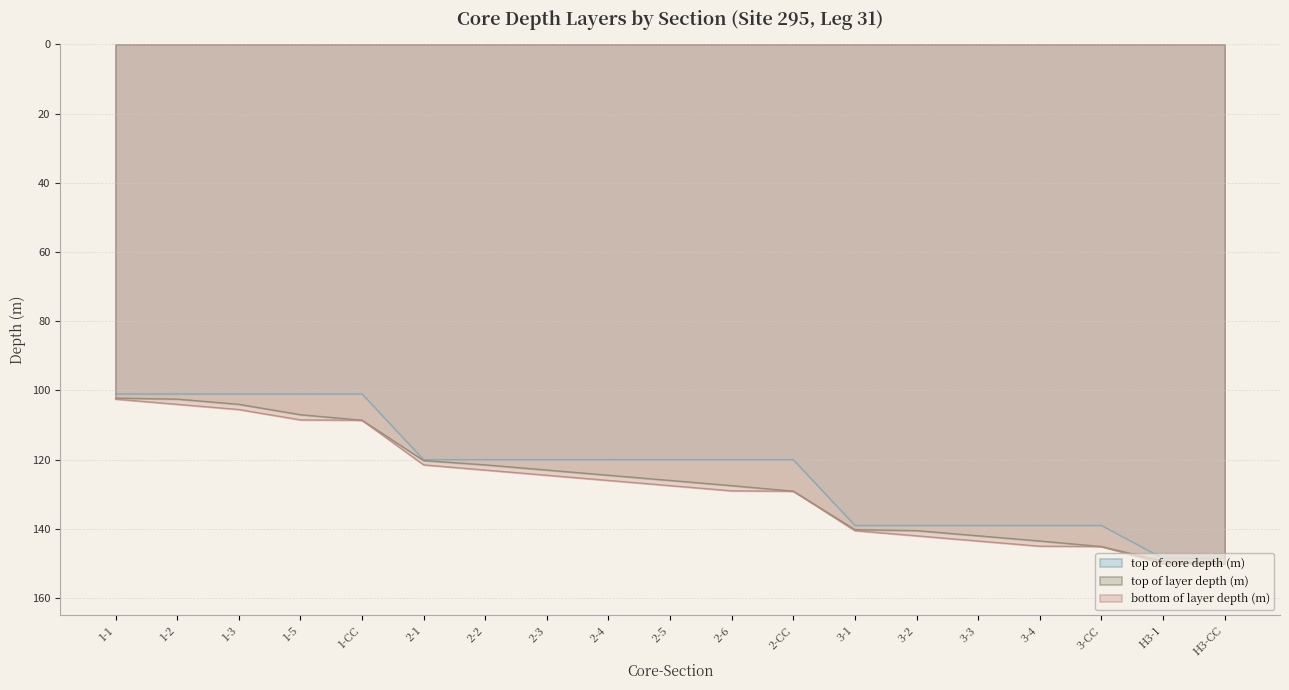

True or false: top of layer depth (m) and top of core depth (m) intersect in this chart.

False